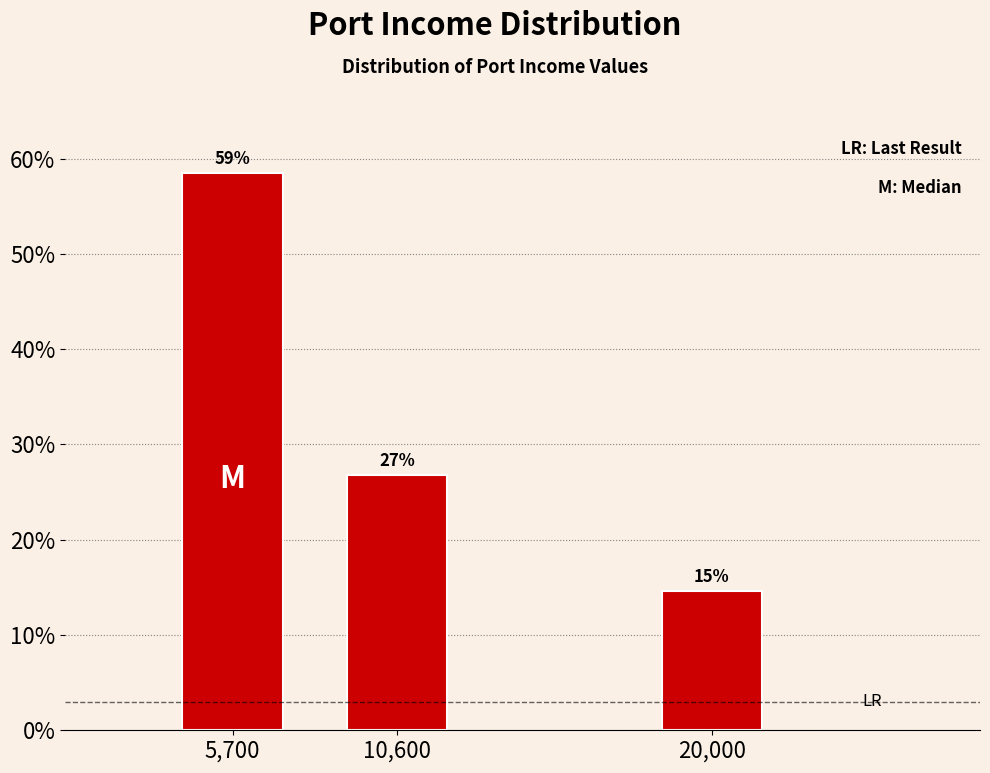

How many bars are there in total?

3